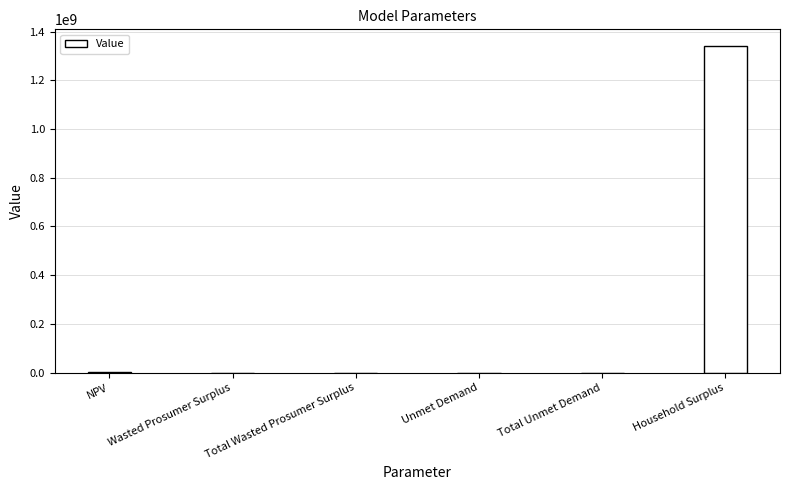

What is the maximum value shown in the chart?

1341868513.4